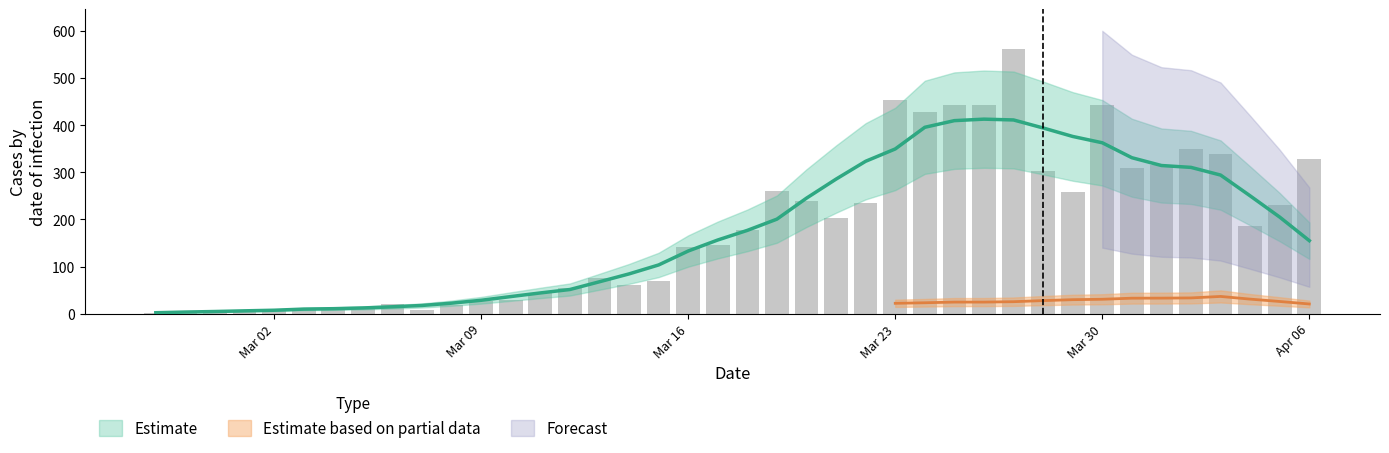

What is the average value?

181